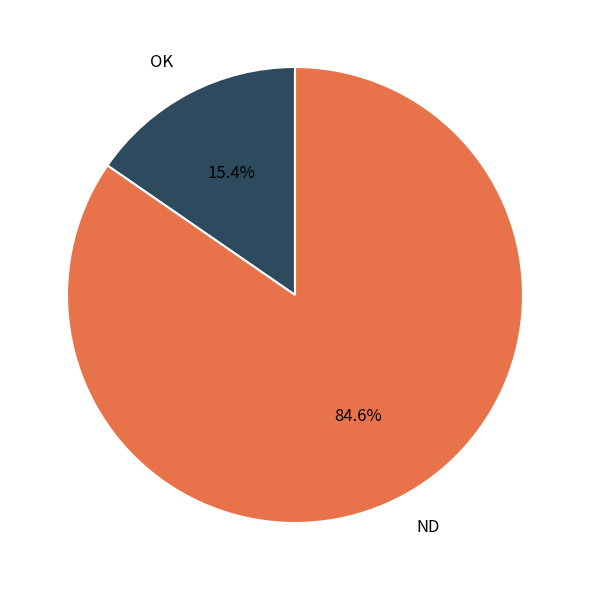

Which slice is the largest?

ND